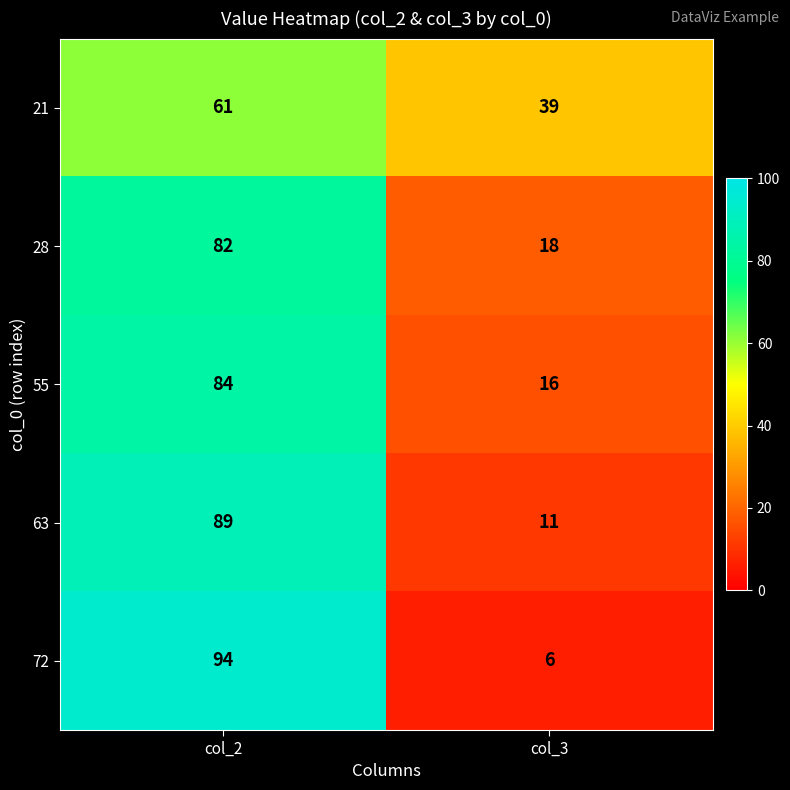

Is the value of 72 at col_2 greater than the value of 55 at col_3?

Yes